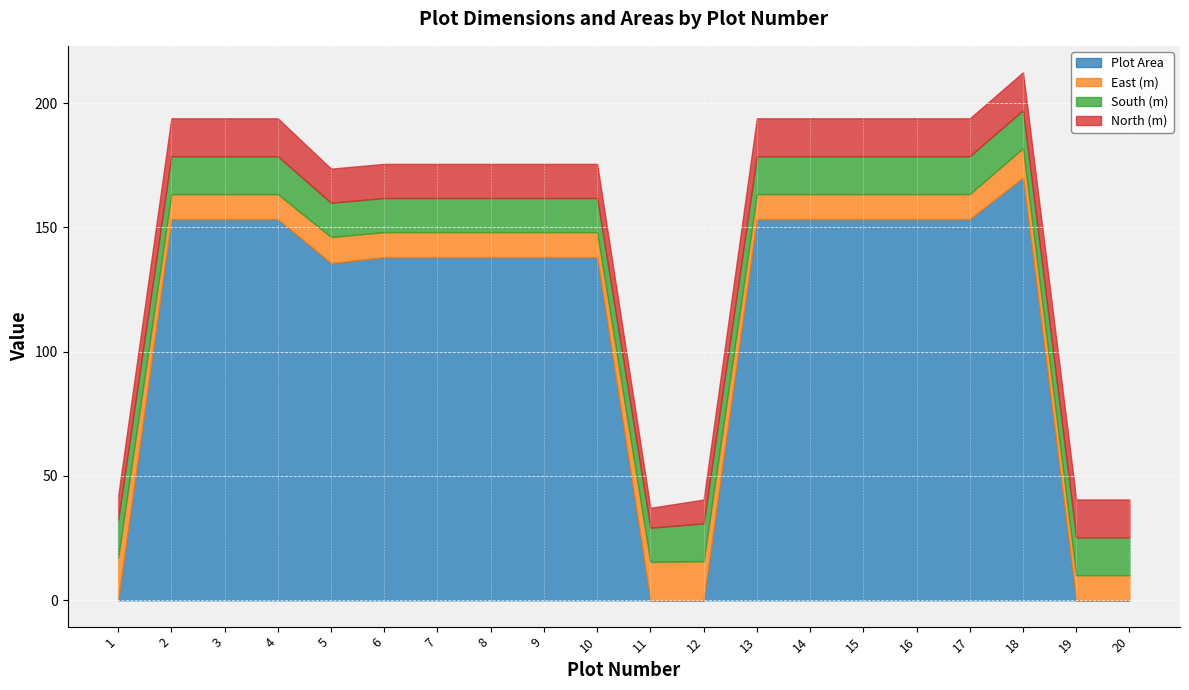

At 19, list the series in order from largest to smallest.

South (m), North (m), East (m), Plot Area